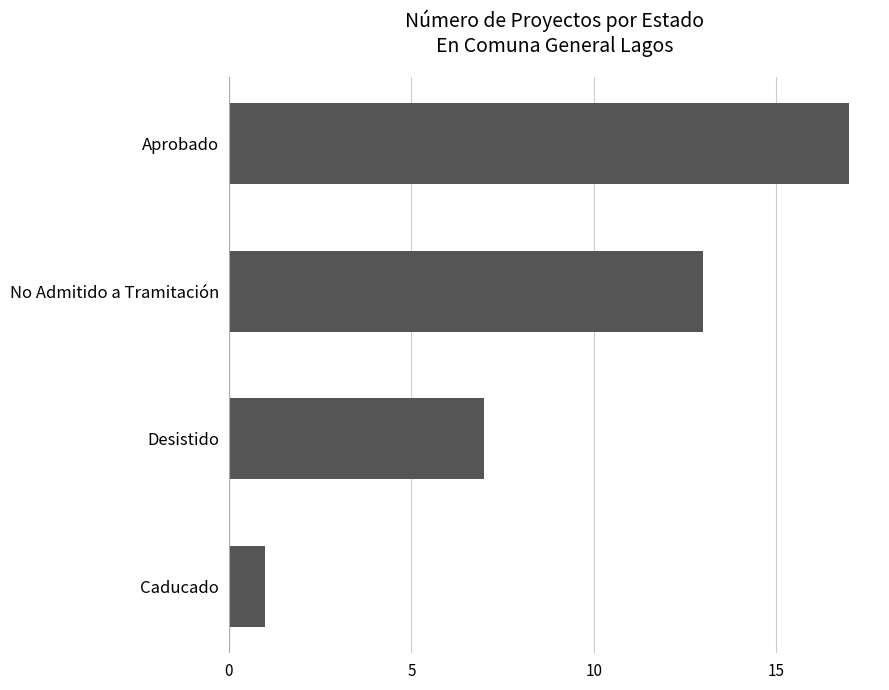

Reading bottom to top, list all the values displayed in this chart.

1	7	13	17